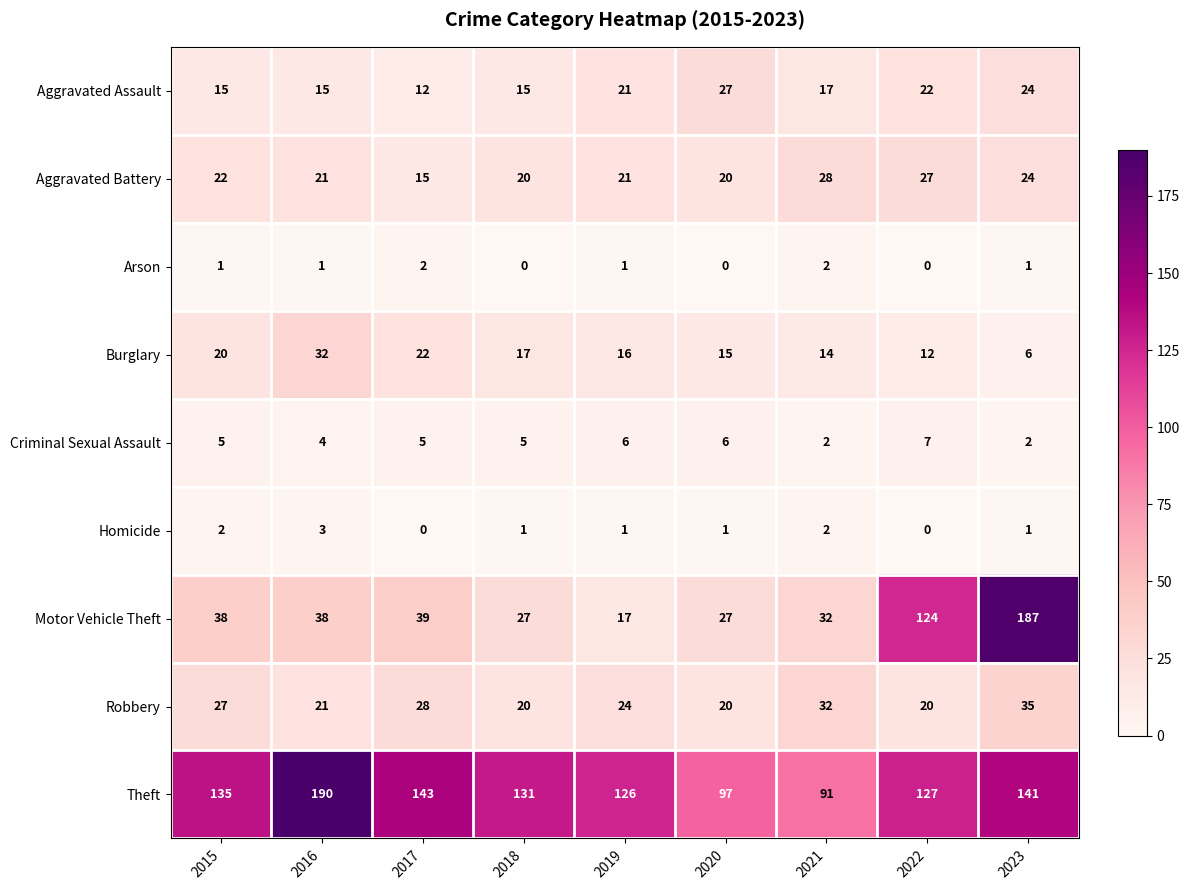

List the series in order of their peak value, lowest first.

Arson, Homicide, Criminal Sexual Assault, Aggravated Assault, Aggravated Battery, Burglary, Robbery, Motor Vehicle Theft, Theft